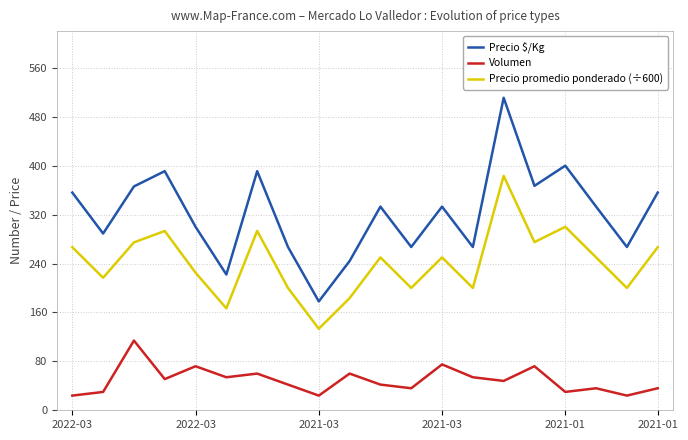

Rank the series by their average value, from lowest to highest.

Volumen, Precio promedio ponderado (÷600), Precio $/Kg